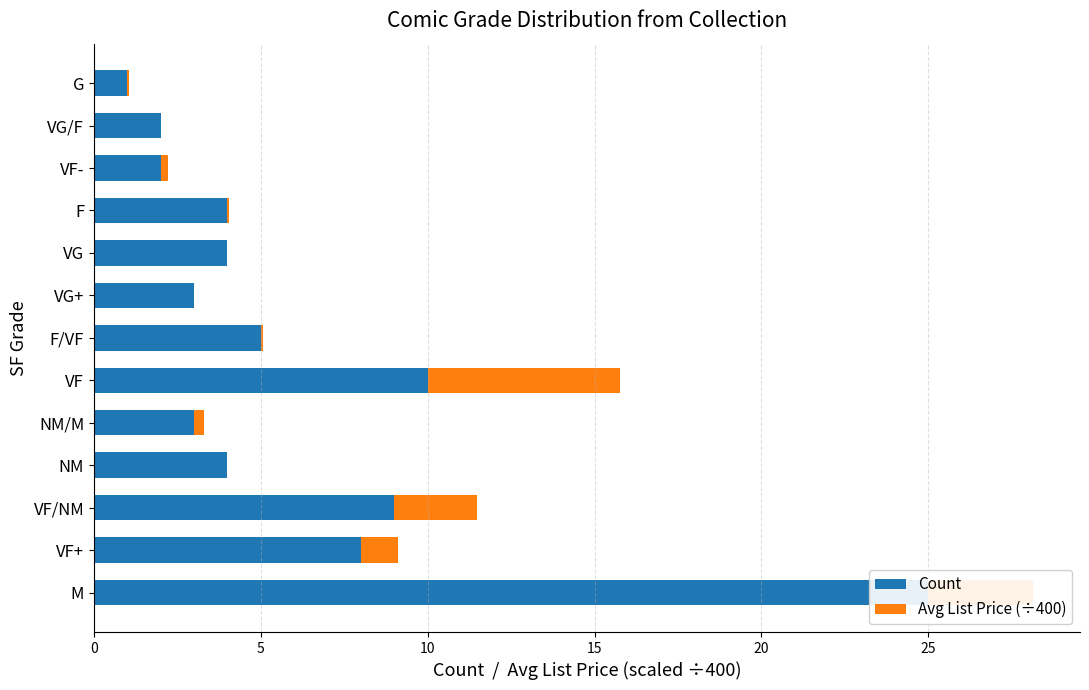

Is the value of Count at VF greater than the value of Avg List Price (÷400) at F?

Yes